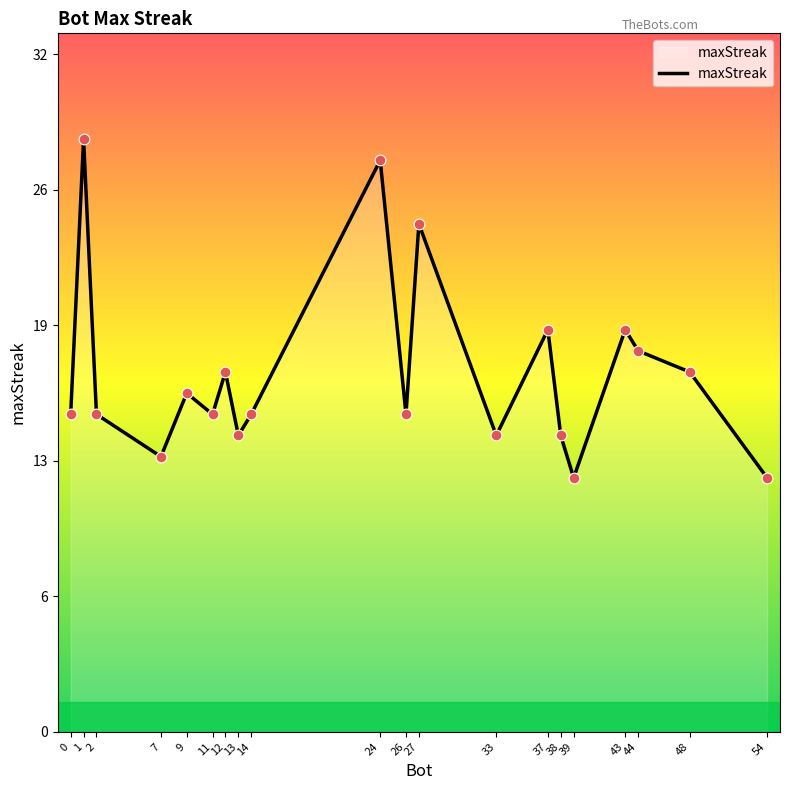

Approximately how many times larger is the value at 11 compared to 7?

1.2